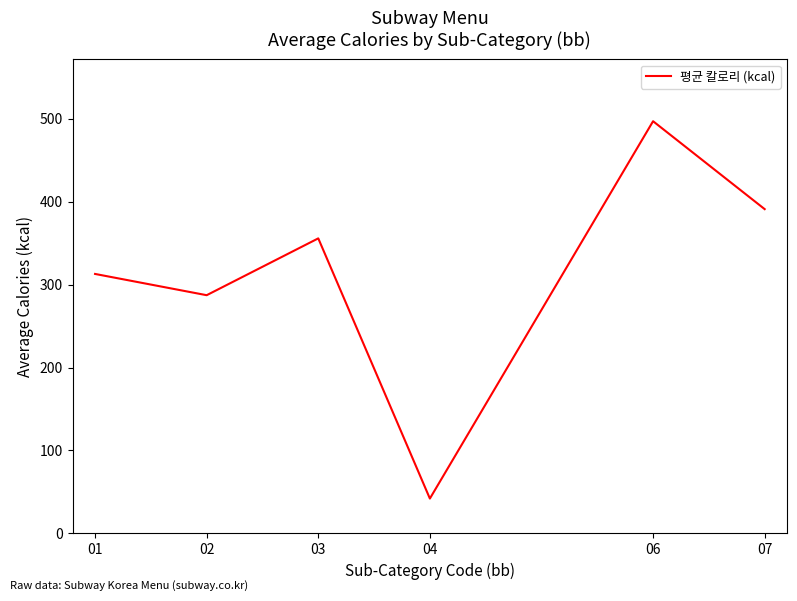

Does the chart display data point markers on the line(s)?

No